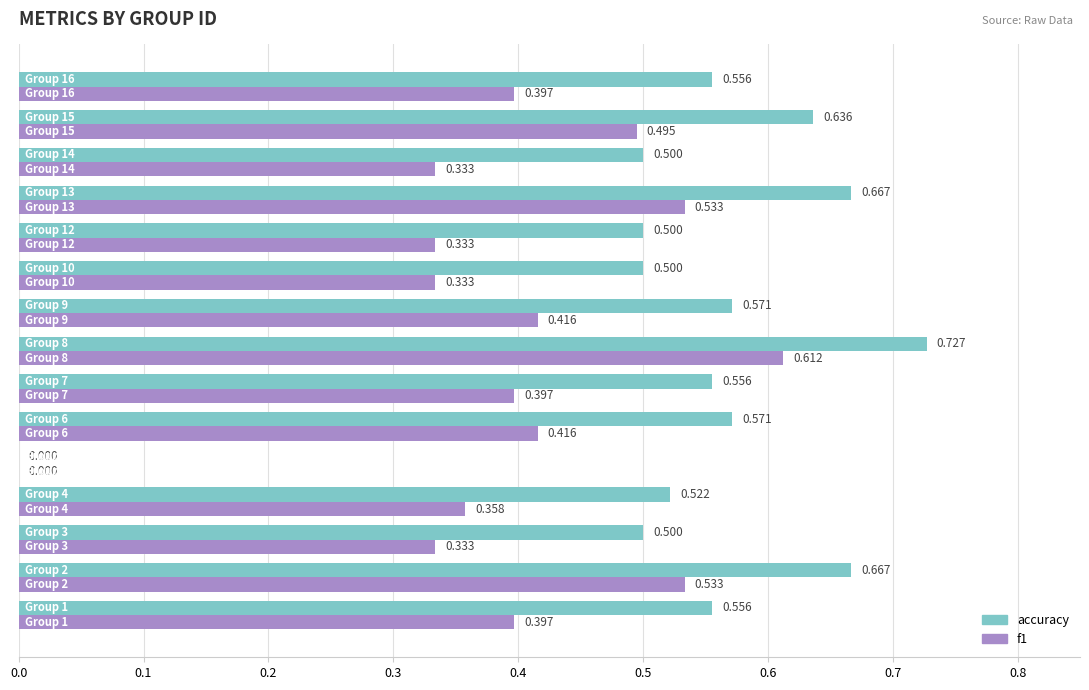

Which series has the largest total across all categories?

accuracy